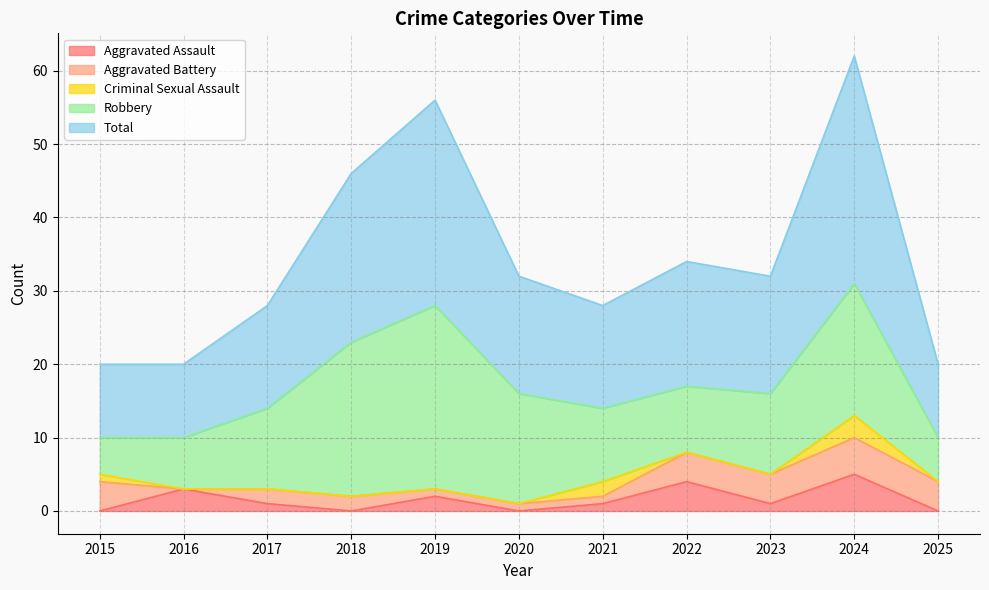

At which category does Robbery reach its first local valley?

2022